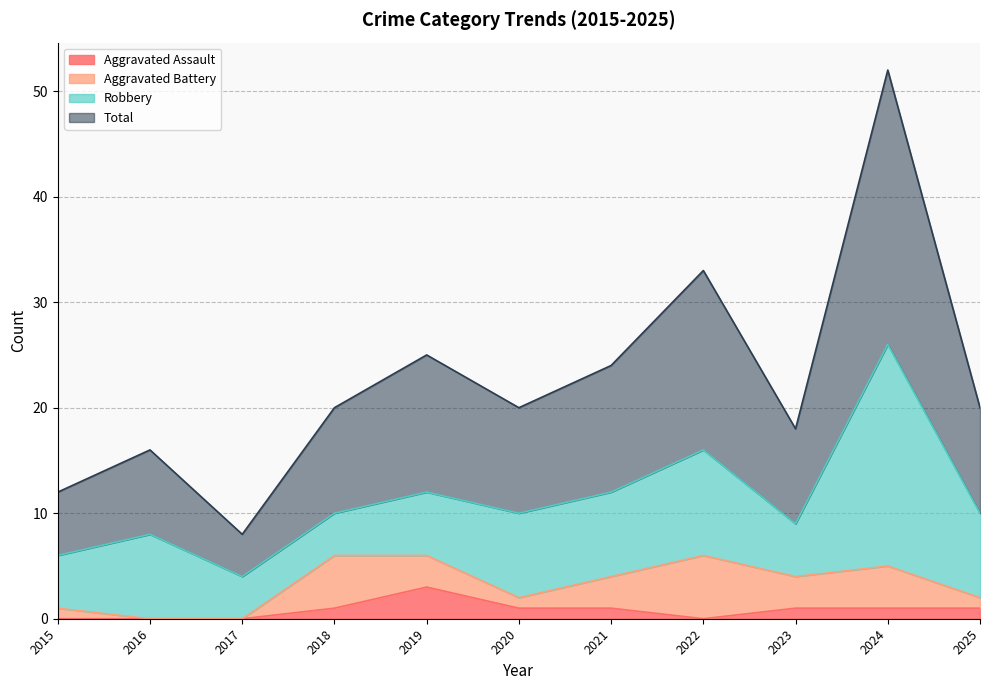

The Aggravated Assault series shows 1 at 2019. True or false?

False